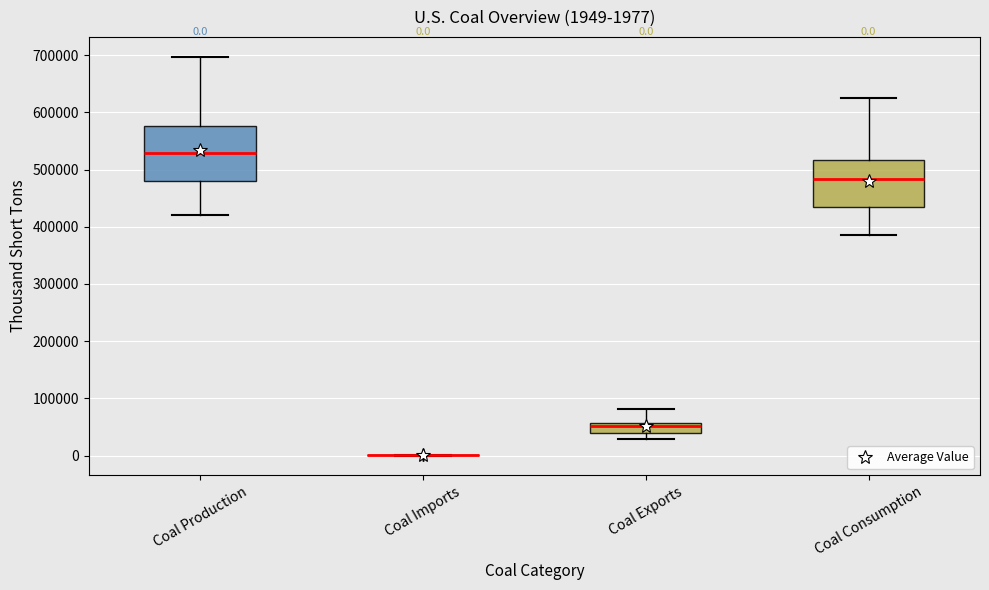

Comparing the boxes themselves (not the whiskers), which one is the tallest?

Coal Production